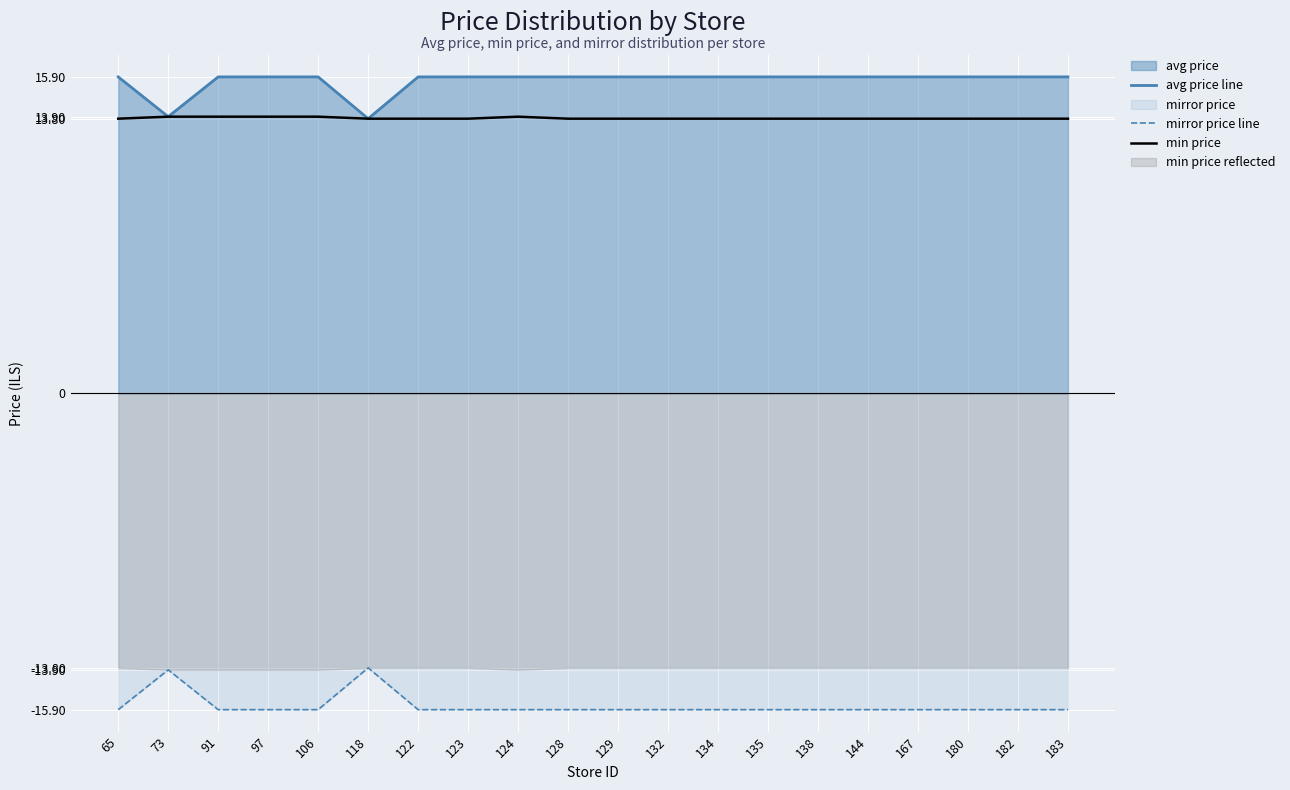

At 91, list the series in order from largest to smallest.

avg_price line, min_price, mirror_price line